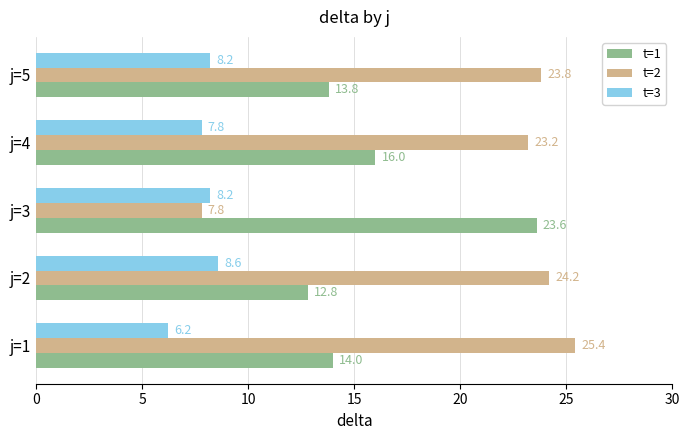

Which category has the highest value across all series?

j=1